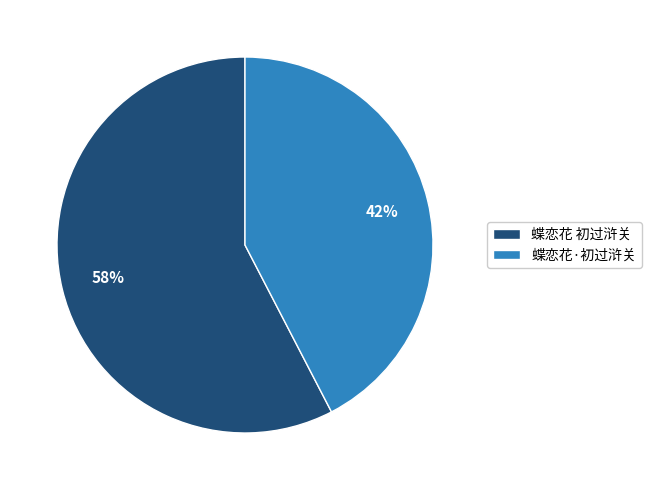

What percentage is the 蝶恋花·初过浒关 slice, to the nearest percent?

42%